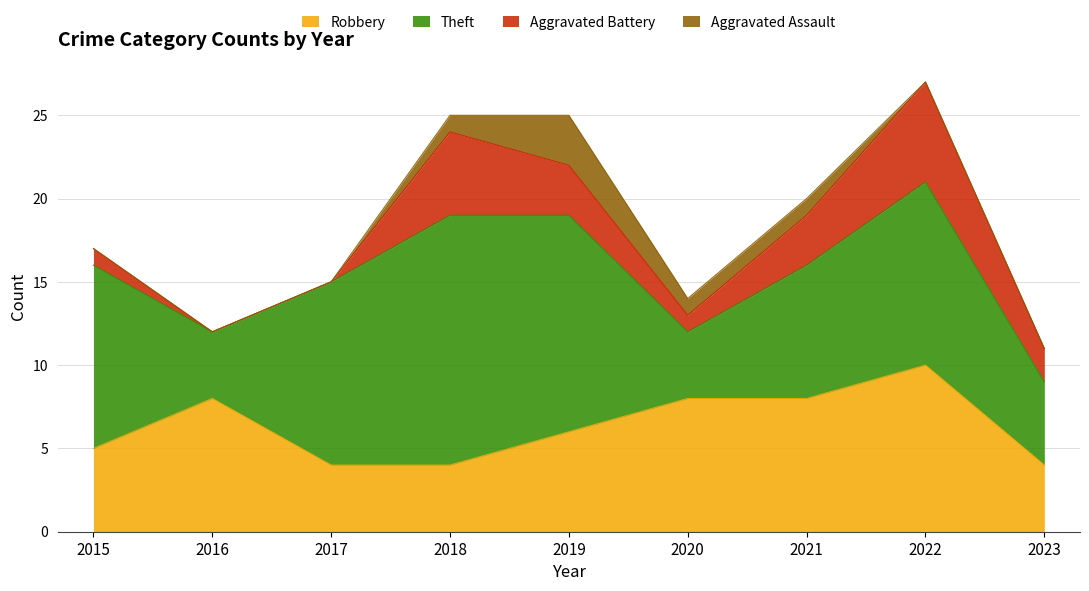

Rank the categories by Theft value from highest to lowest.

2018, 2019, 2015, 2017, 2022, 2021, 2023, 2016, 2020